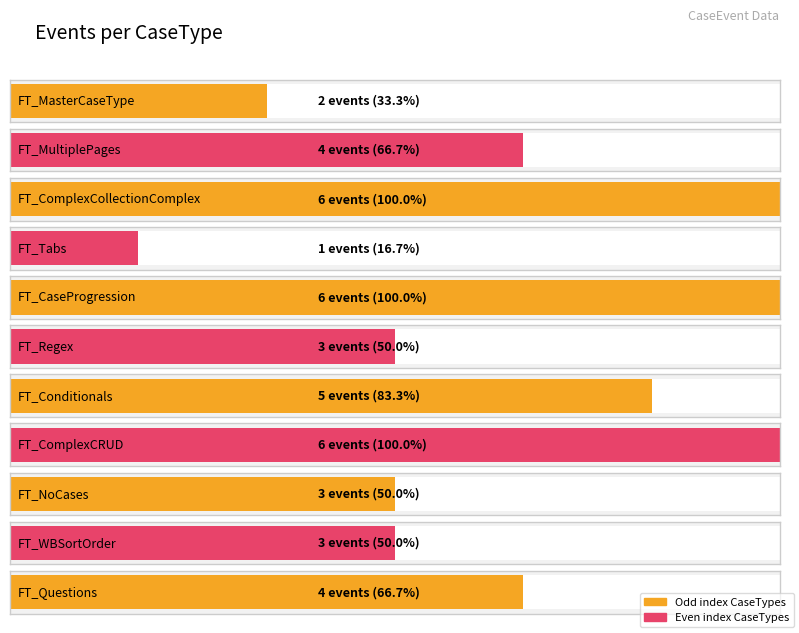

What is the maximum value shown in the chart?

6